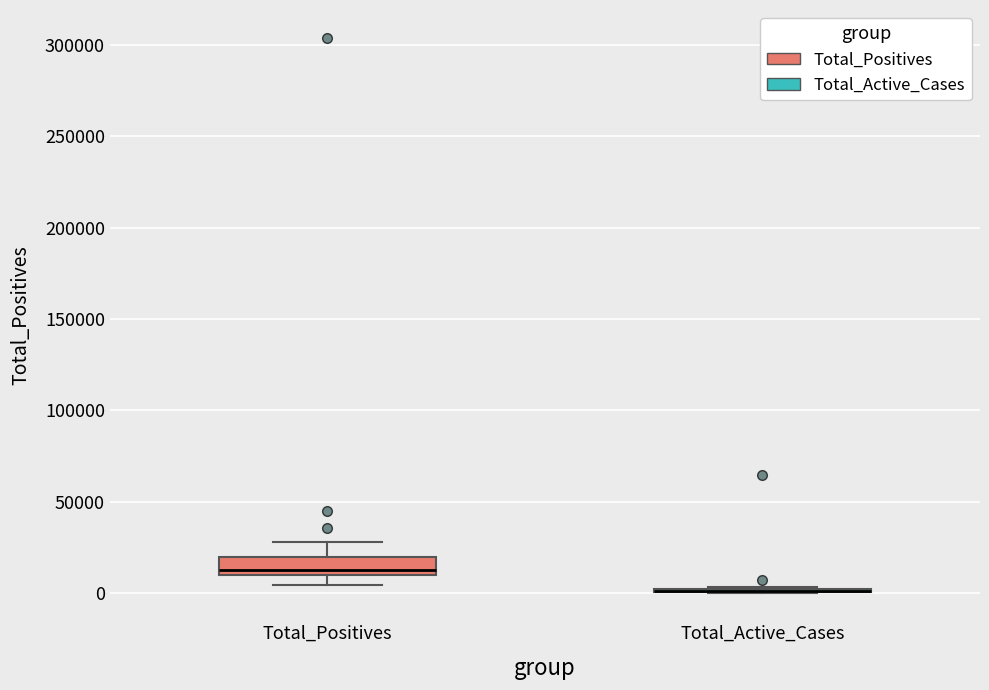

Reading left to right, transcribe this box plot: for each box, give where its median line is, the range the box spans, and where its two whiskers end, as read against the y-axis. The values are not printed on the chart, so give them approximately, as read against the axis.

Total_Positives: median 15000, box 10000 to 20000, whiskers 5000 to 30000
Total_Active_Cases: box collapsed to a line at 0, whiskers 0 to 5000